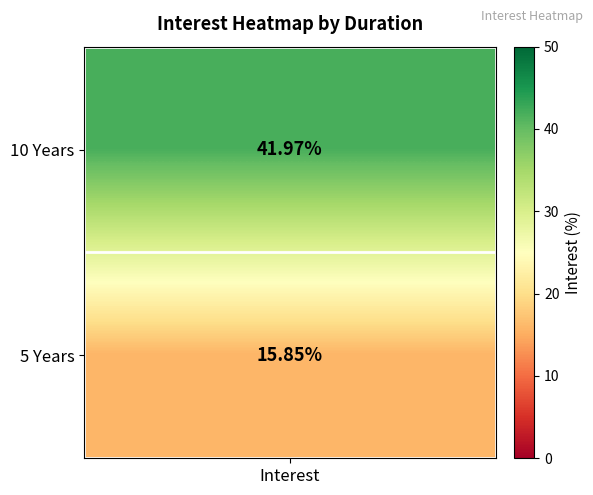

The 5 Years series shows 15.9 at 1. True or false?

True